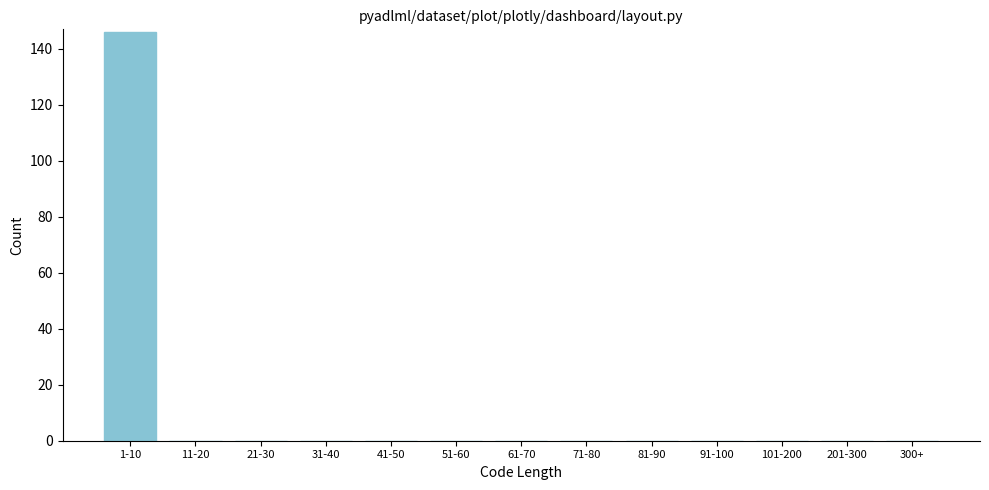

Reading left to right, what are all the values shown in this chart?

1-10=146	11-20=0	21-30=0	31-40=0	41-50=0	51-60=0	61-70=0	71-80=0	81-90=0	91-100=0	101-200=0	201-300=0	300+=0